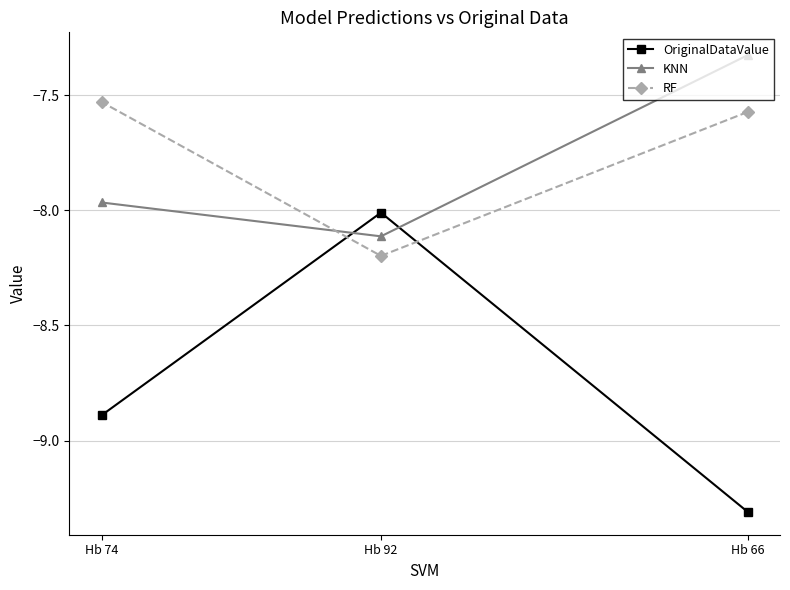

At how many categories does at least one series exceed -8?

2